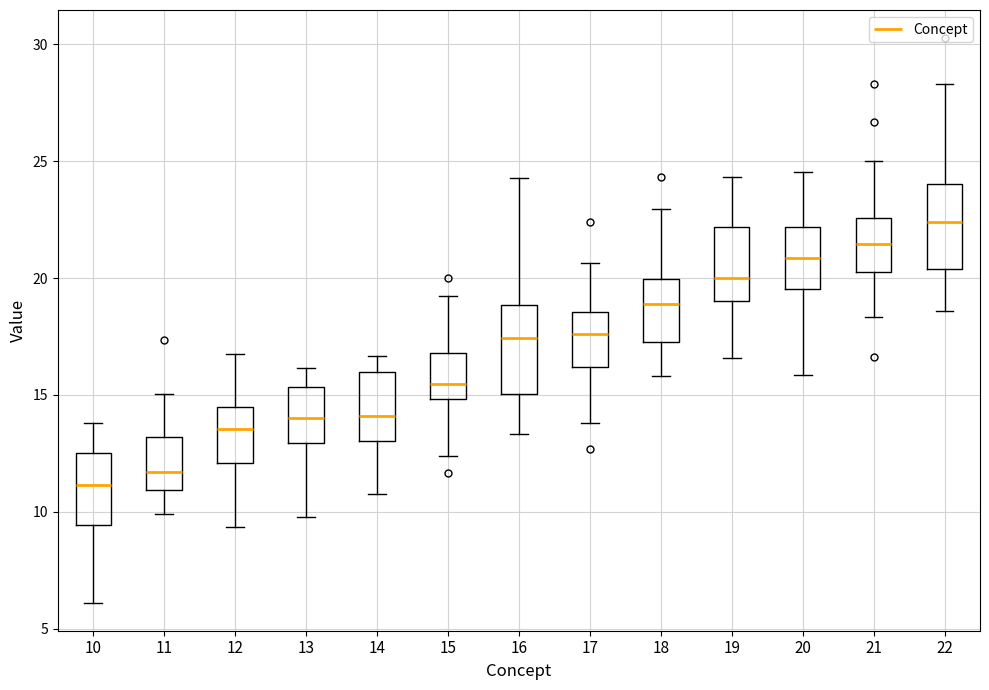

Where does the upper whisker of the box at x = 21 end on the y-axis? The values are not printed on the chart, so give them approximately, as read against the axis.

25.0